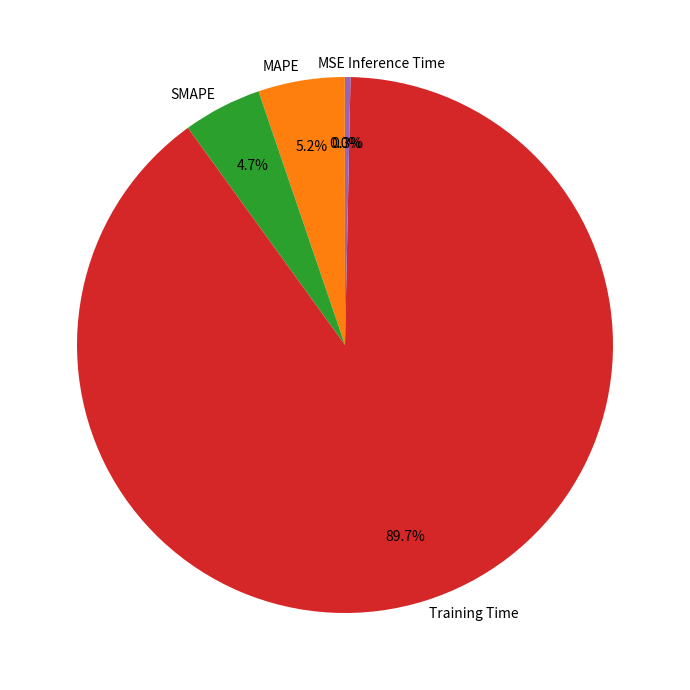

Which category has the biggest portion of the pie?

Training Time